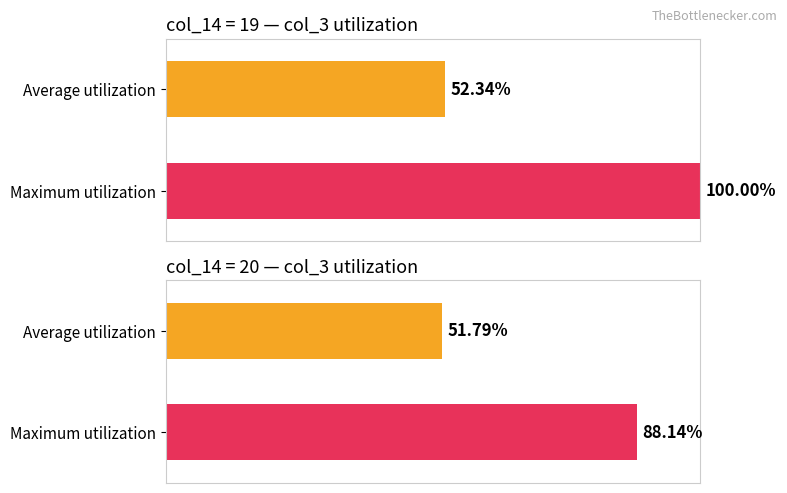

Where is the data nearest to the value 132215632?

19